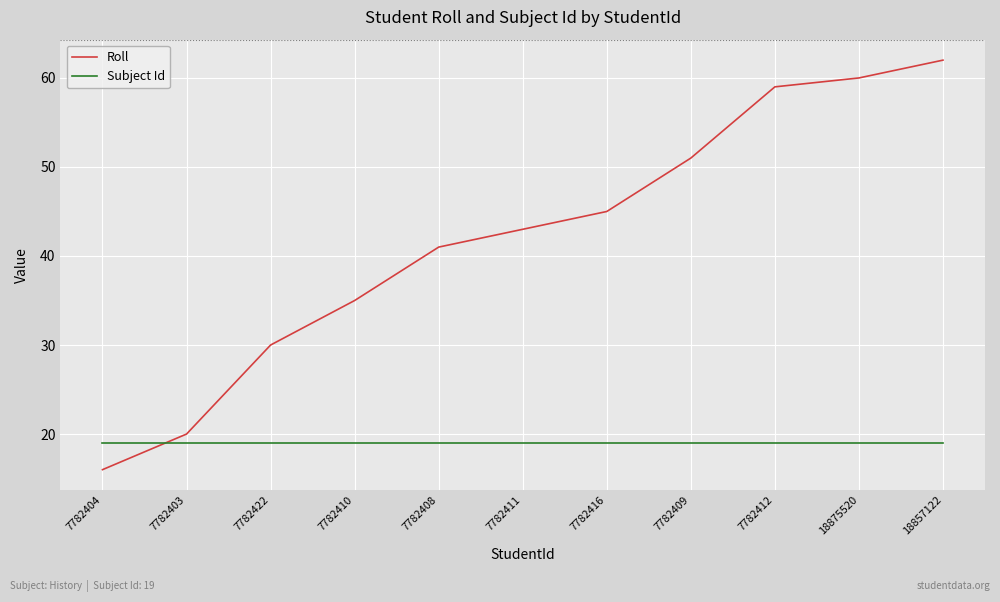

What is the minimum value shown in the chart?

16